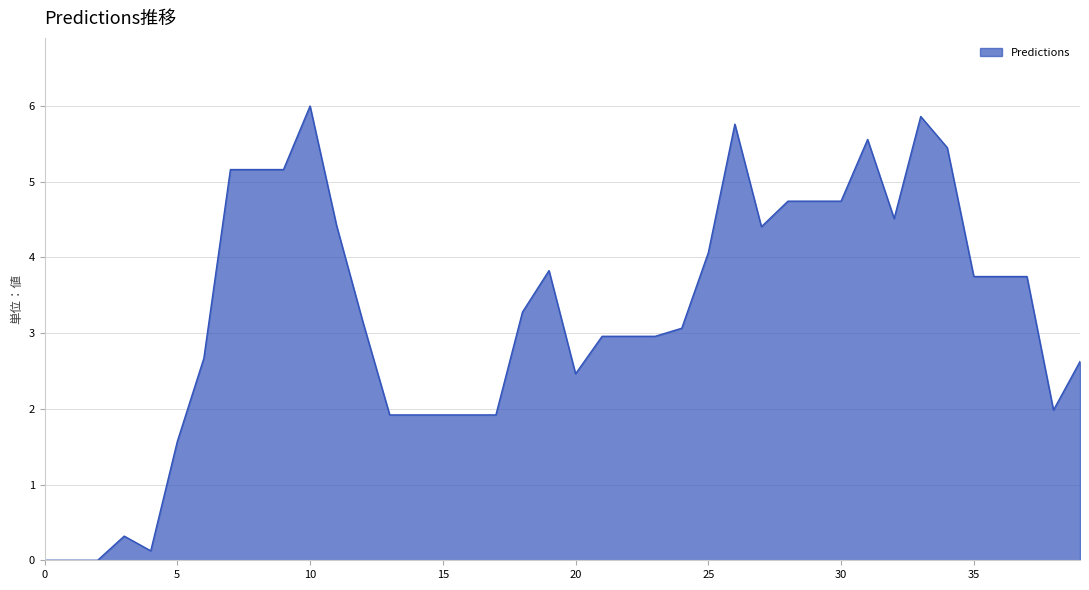

What is the difference between the maximum and minimum values?

6.0